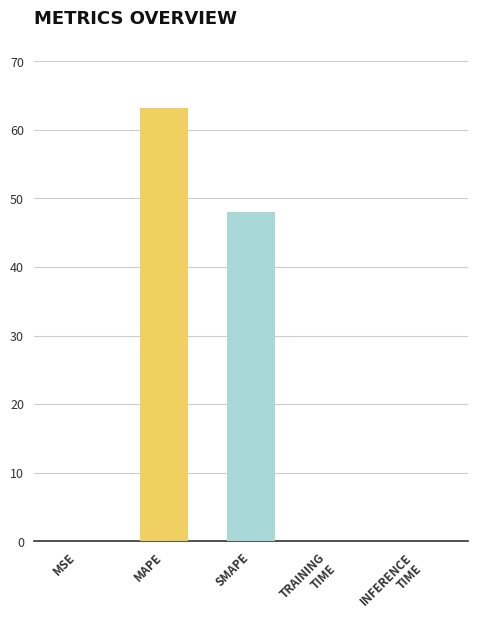

At which category does the chart reach its peak across all series?

MAPE